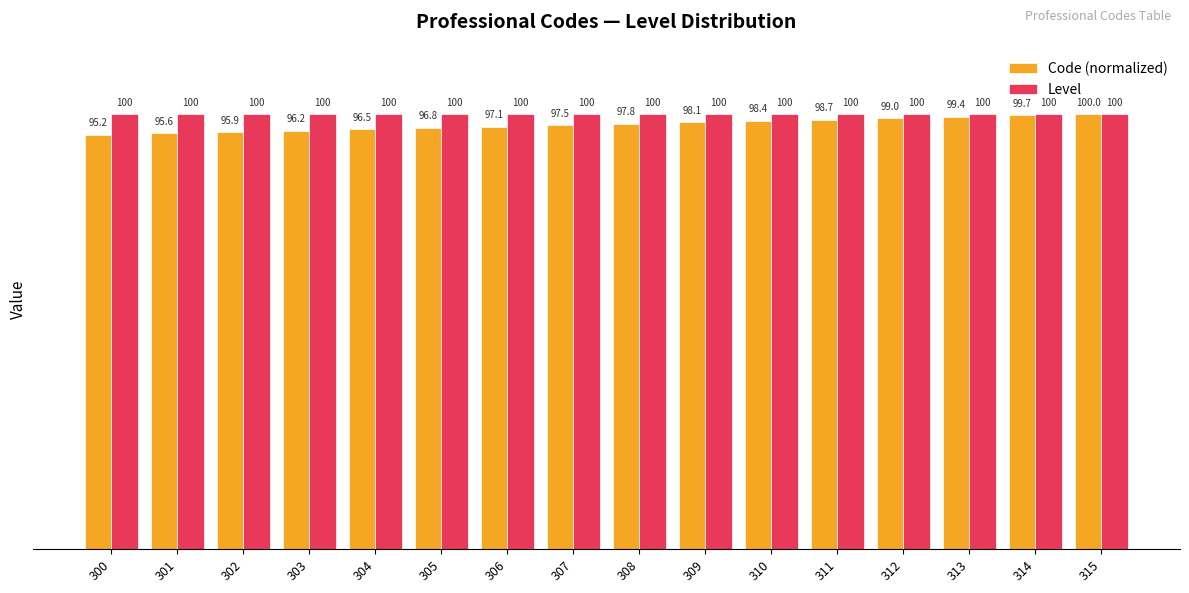

How many bars are there in total?

32